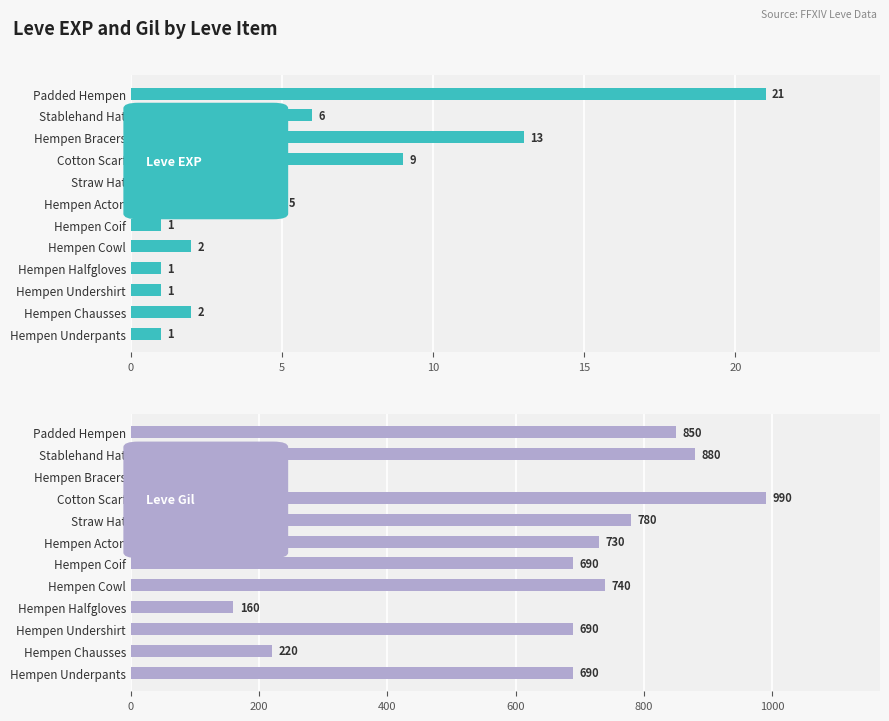

Which has a higher value, Hempen Underpants or Cotton Scarf?

Cotton Scarf